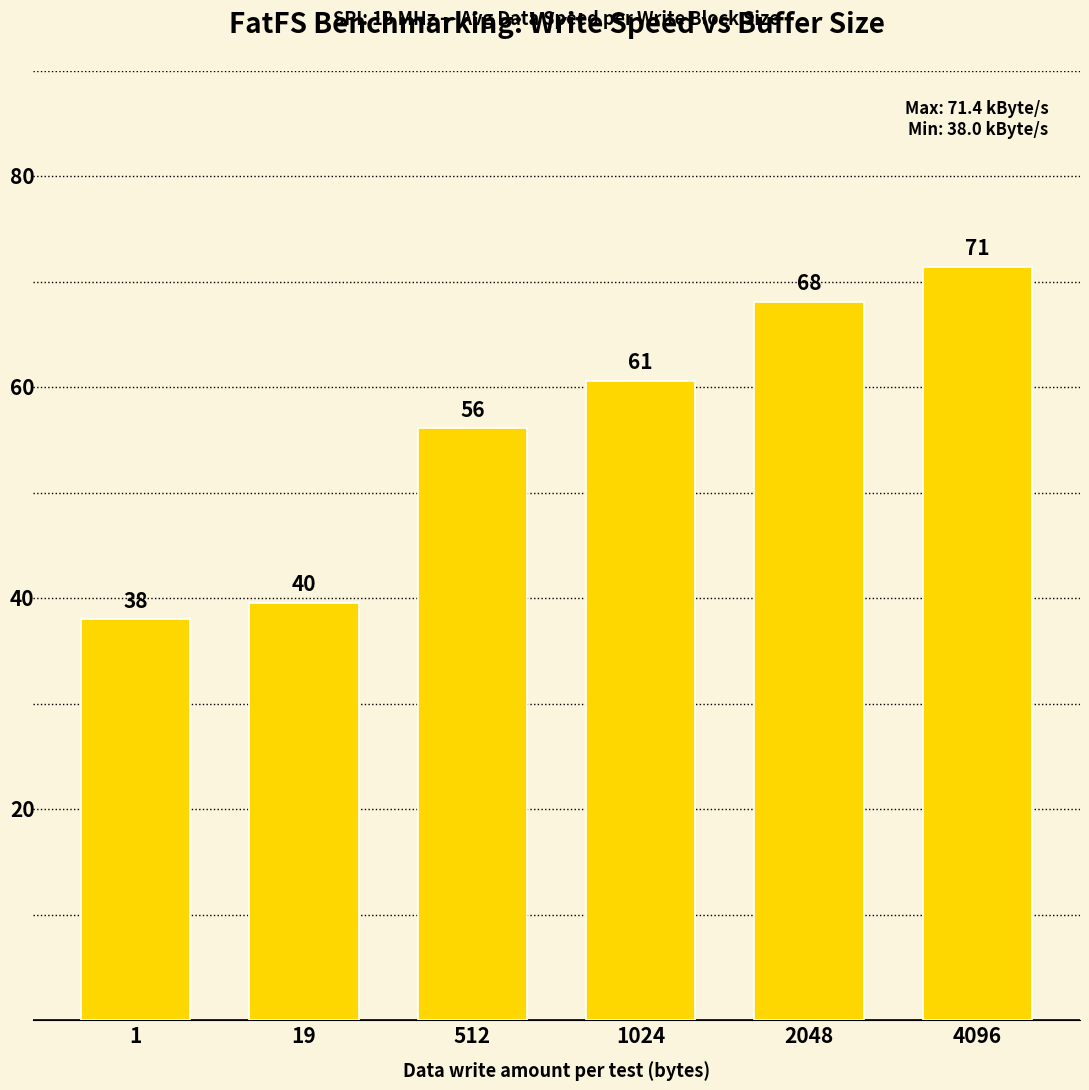

Where is the data nearest to the value 54?

512